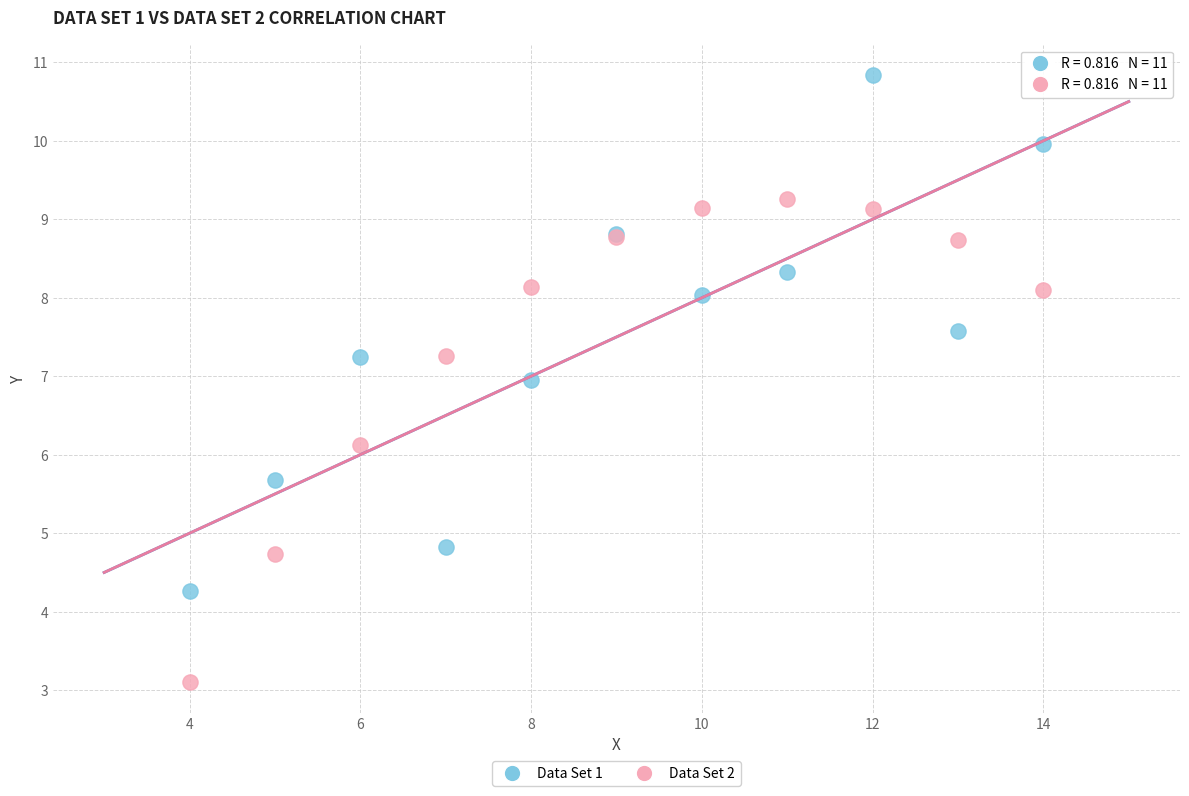

In the Data Set 2 series, what Y value is closest to 6?

6.1